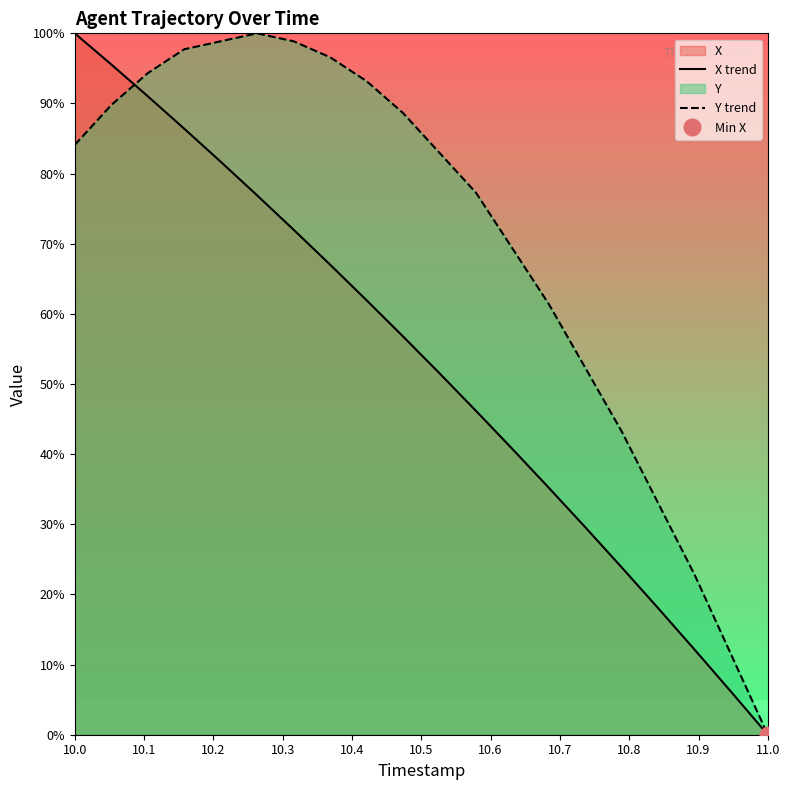

Which category has the lowest value in the Y trend series?

11.0